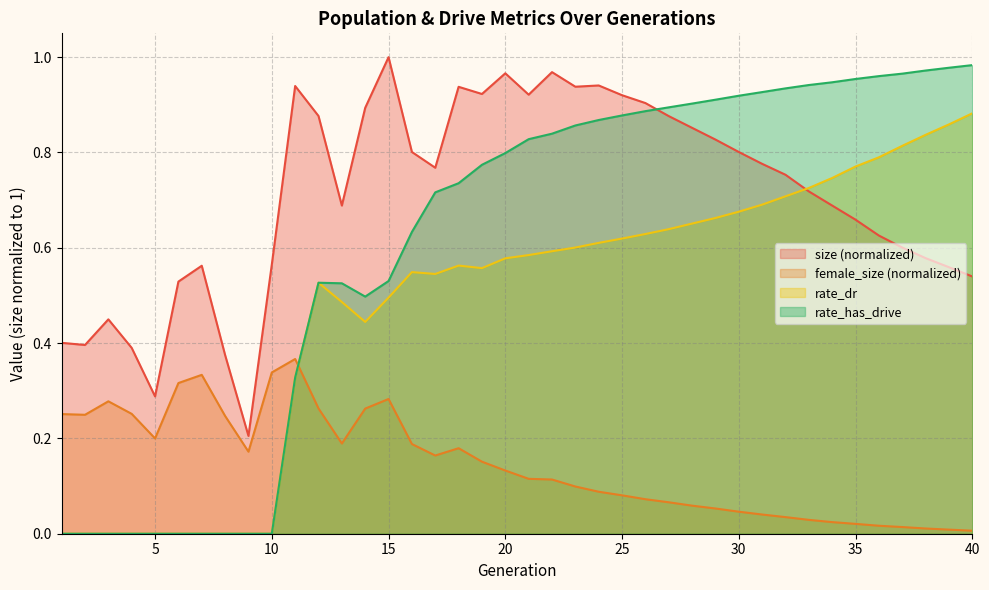

What is the difference between the maximum and minimum values in the rate_has_drive series?

1.0